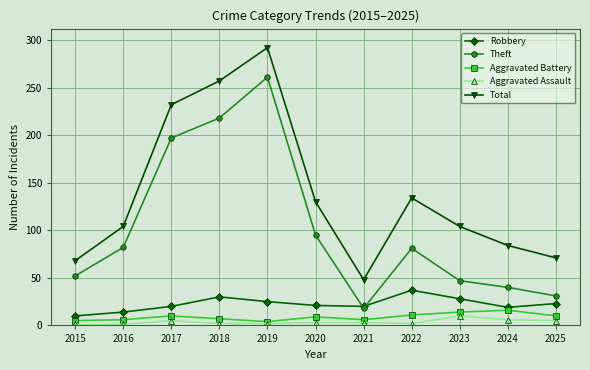

How many categories are shown in the chart?

11